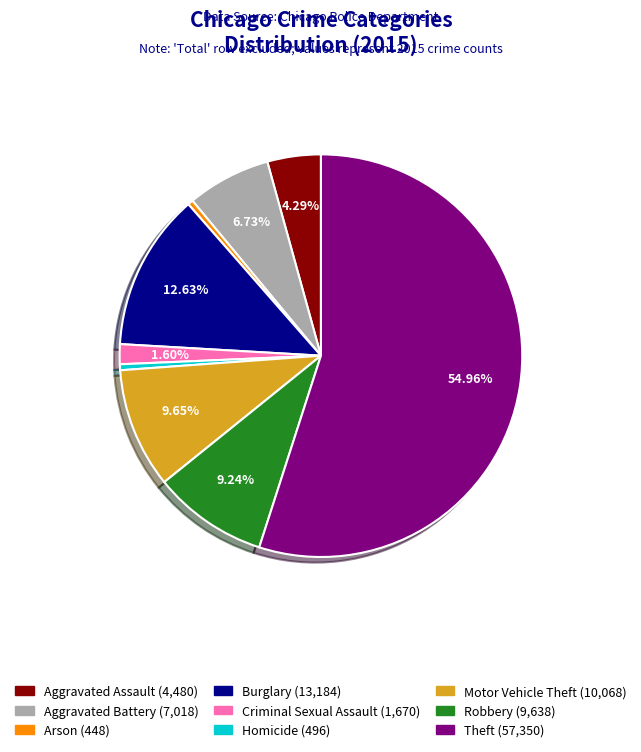

Which has a higher value, Robbery or Burglary?

Burglary